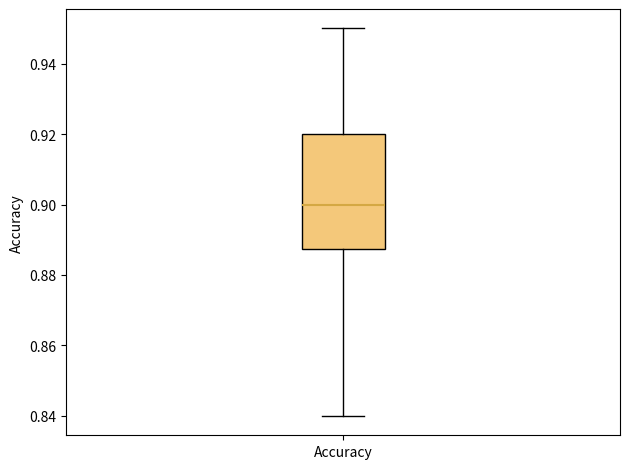

Transcribe this box plot: give where the median line is, the range the box spans, and where the two whiskers end, as read against the y-axis. The values are not printed on the chart, so give them approximately, as read against the axis.

median 0.900, box 0.888 to 0.920, whiskers 0.840 to 0.950